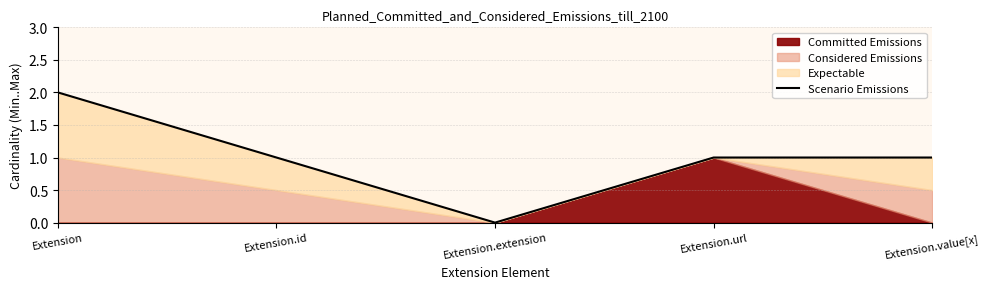

Rank the categories by value from highest to lowest.

Extension, Extension.id, Extension.url, Extension.value[x], Extension.extension